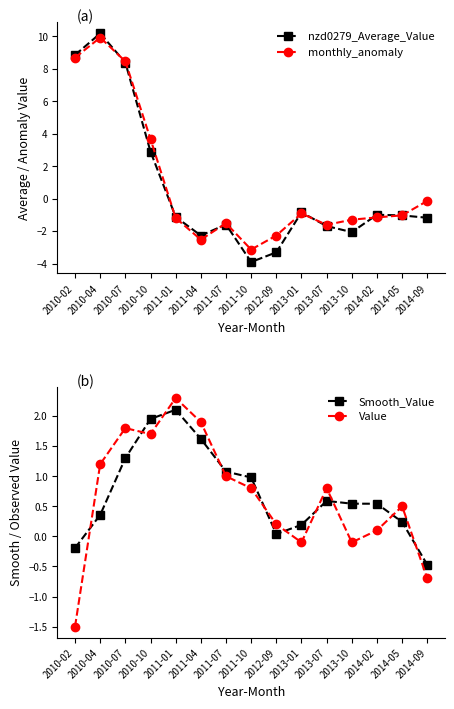

Does the chart display data point markers on the line(s)?

Yes